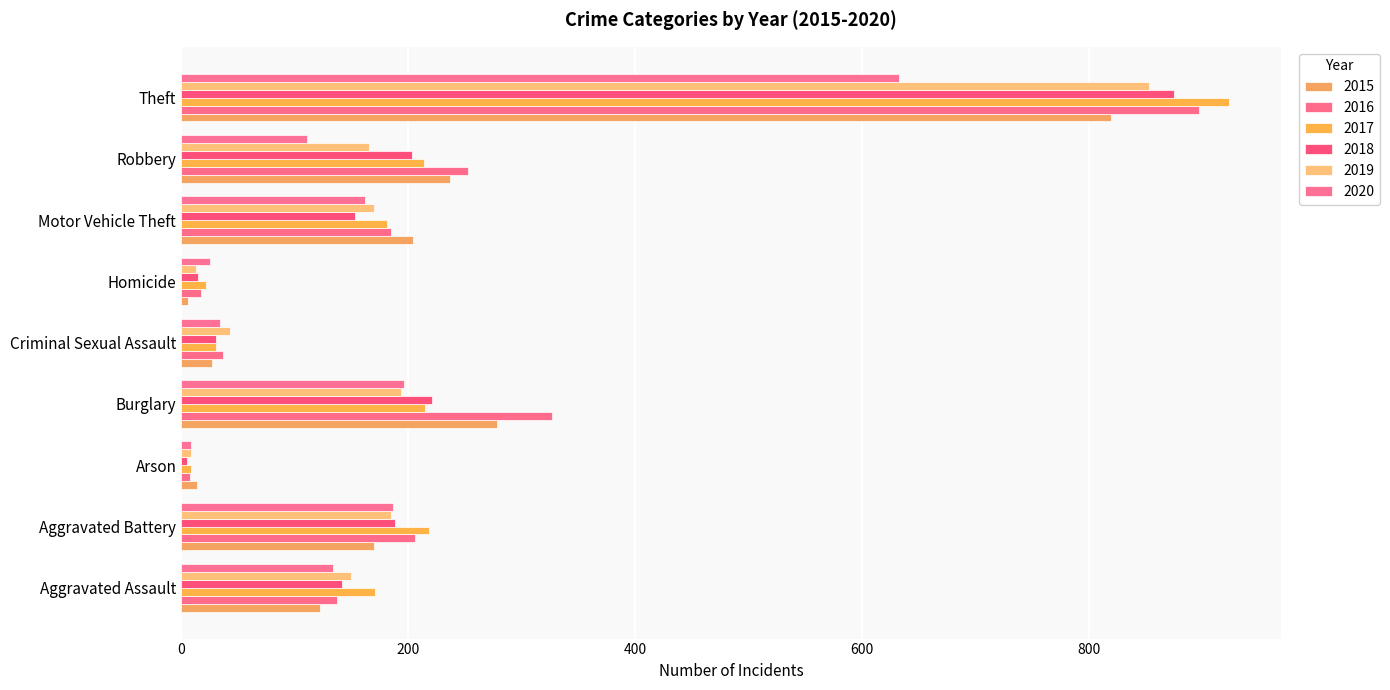

How many data points in 2015 are less than 170?

4